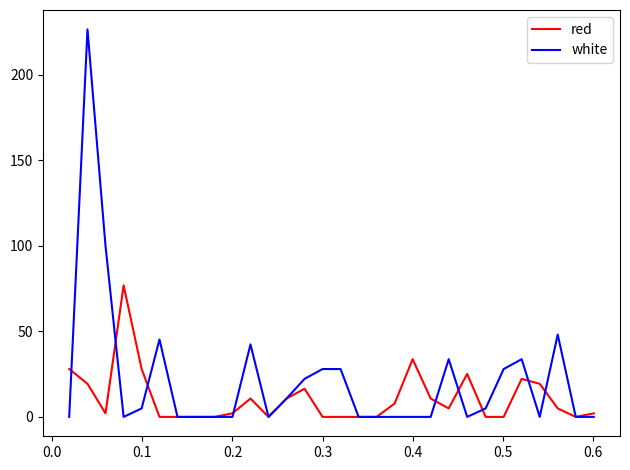

What is the difference between the maximum and minimum values in the white series?

226.6